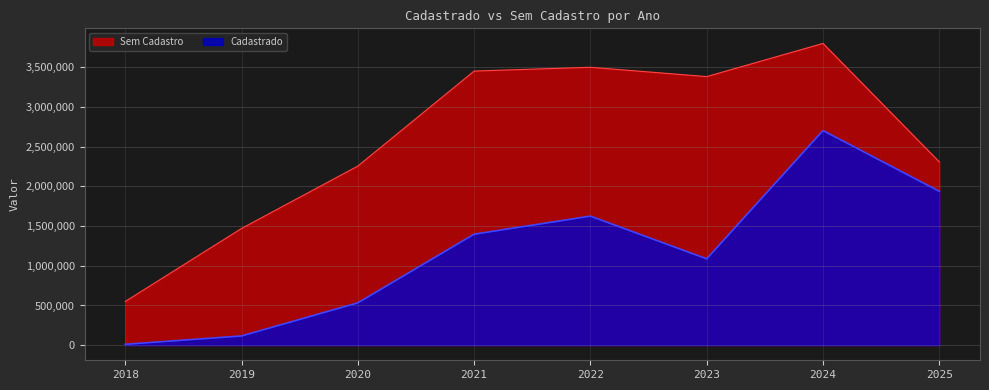

What is the lowest value of the Cadastrado series?

11175.0